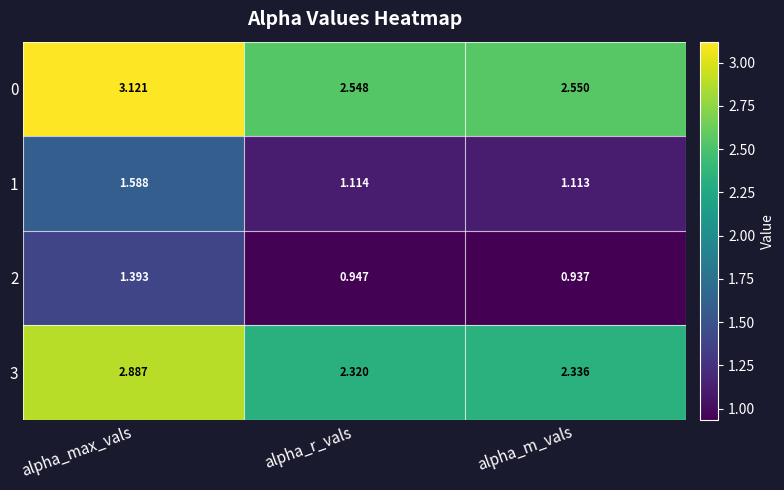

At which label does 3 reach its minimum?

alpha_r_vals